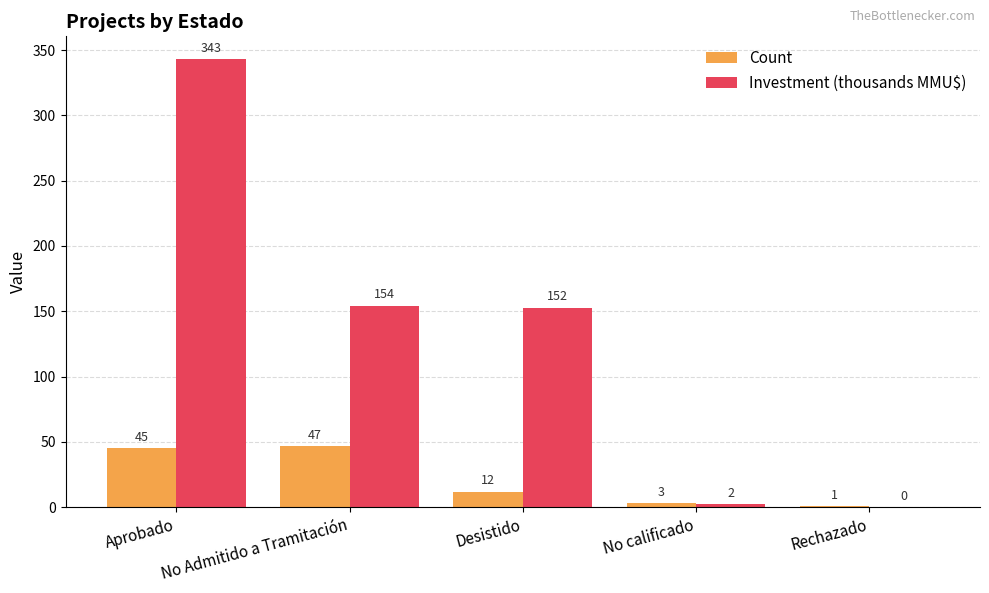

True or false: Investment (thousands MMU$) has a value of 343.4 at Aprobado.

True